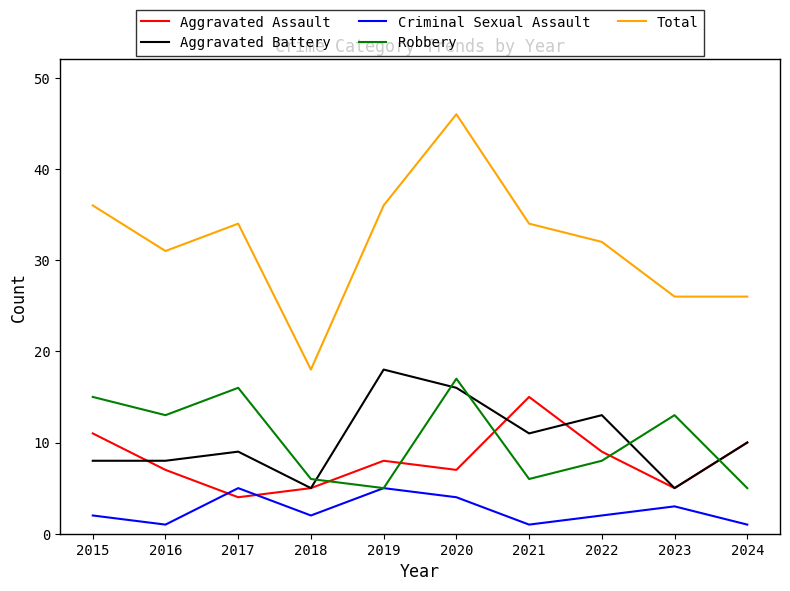

What are all the series names shown in the legend?

Aggravated Assault, Aggravated Battery, Criminal Sexual Assault, Robbery, Total